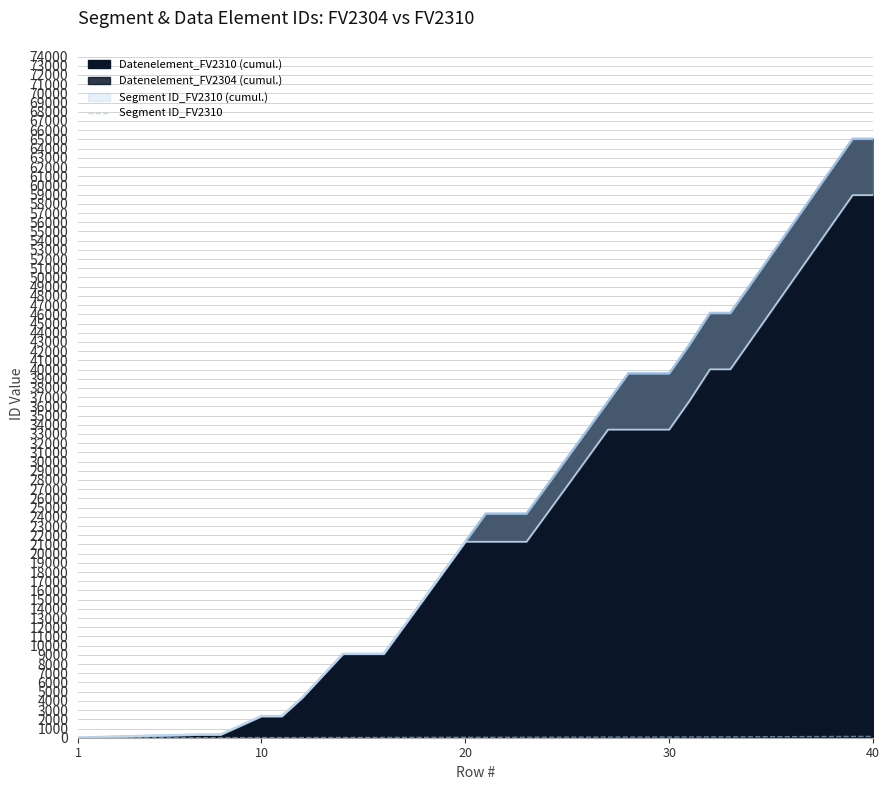

What is the average value?

52